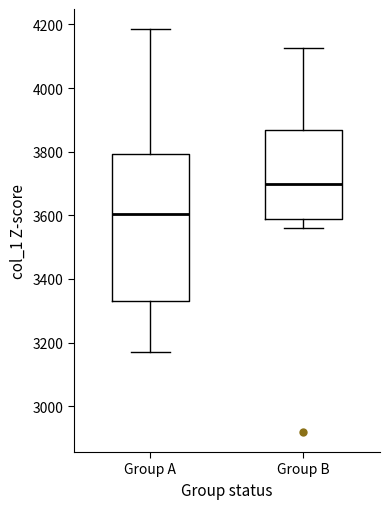

Reading left to right, transcribe this box plot: for each box, give where its median line is, the range the box spans, and where its two whiskers end, as read against the y-axis. The values are not printed on the chart, so give them approximately, as read against the axis.

Group A: median 3600, box 3340 to 3800, whiskers 3180 to 4180
Group B: median 3700, box 3580 to 3860, whiskers 3560 to 4120